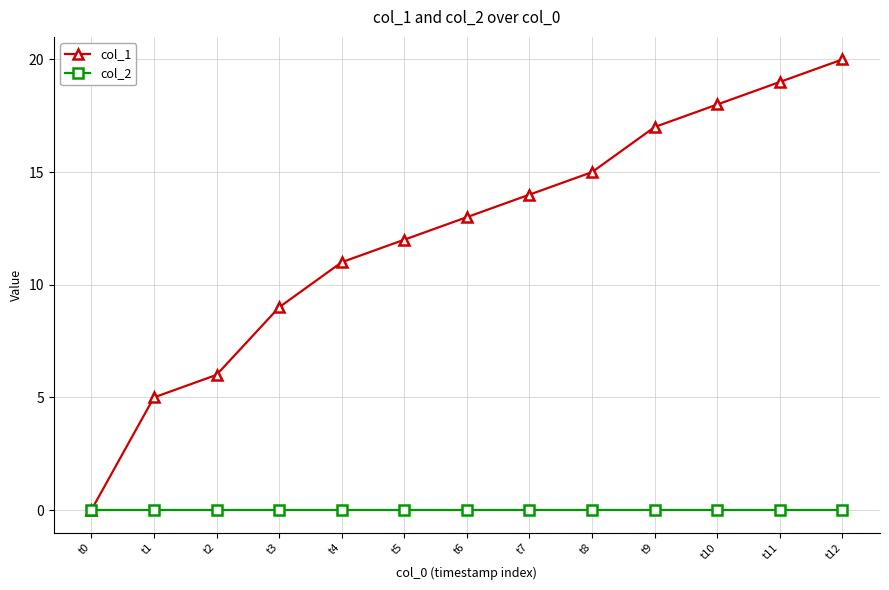

At t4, list the series in order from largest to smallest.

col_1, col_2